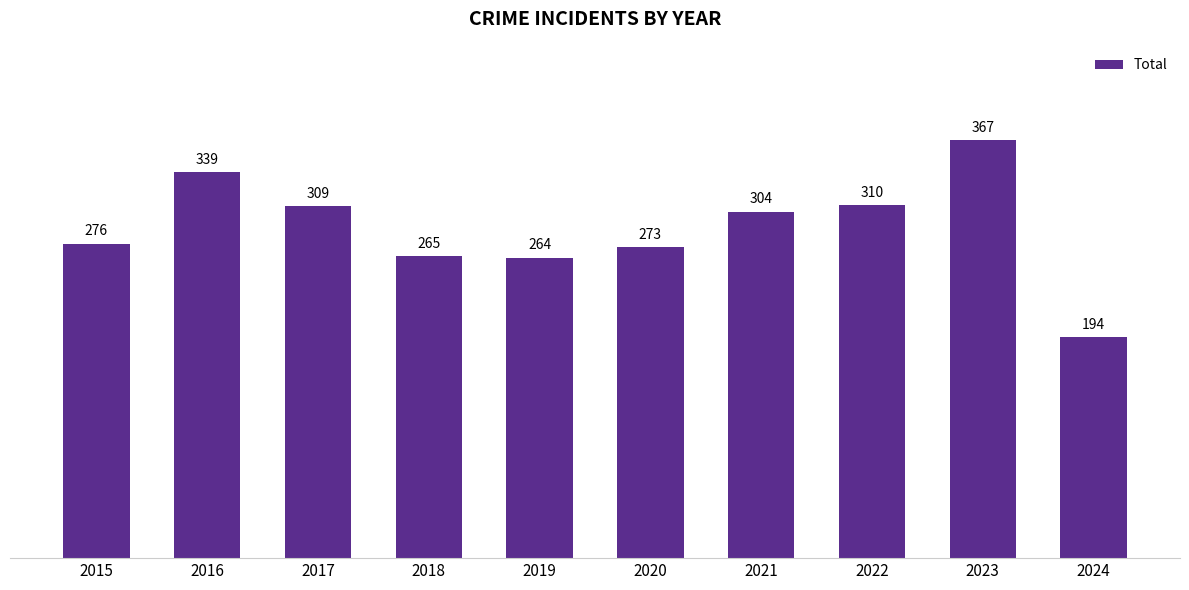

At which label is the value closest to 280?

2015